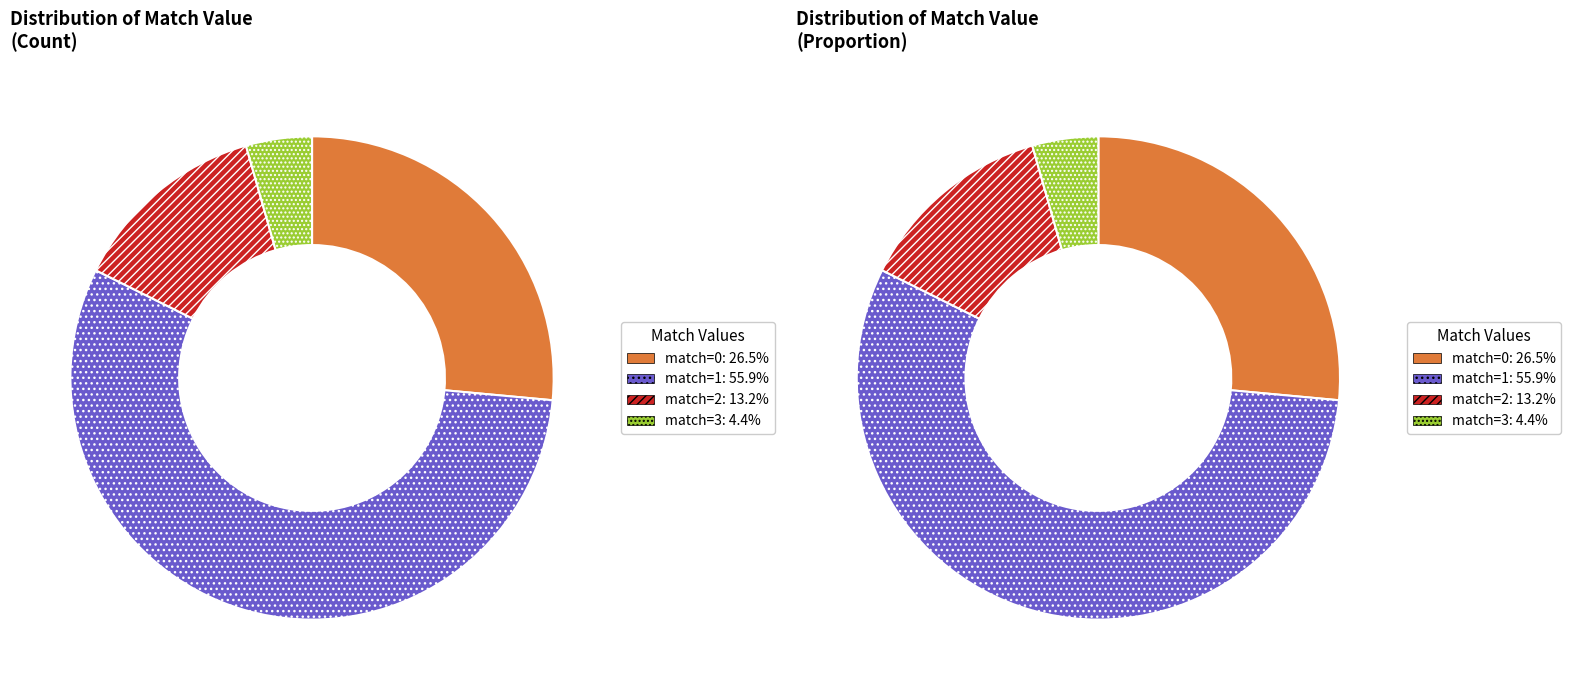

What is the ratio of the value at match=3 to the value at match=0?

0.2